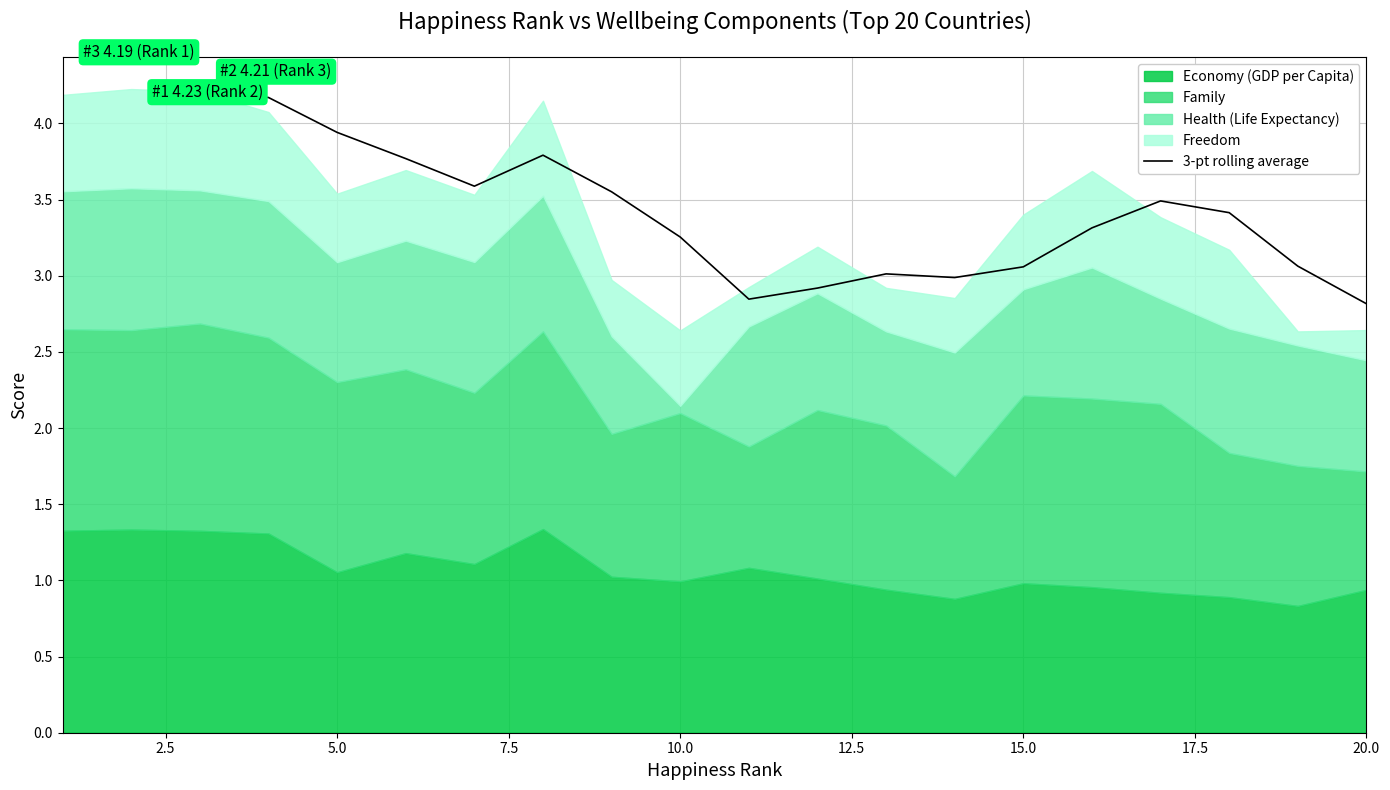

What is the highest value of the 3-pt rolling average series?

4.2